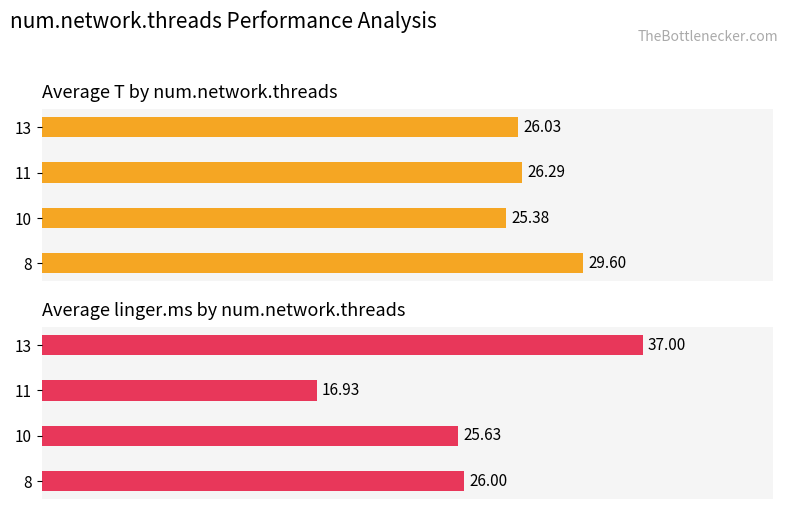

What is the maximum value shown in the chart?

37.0